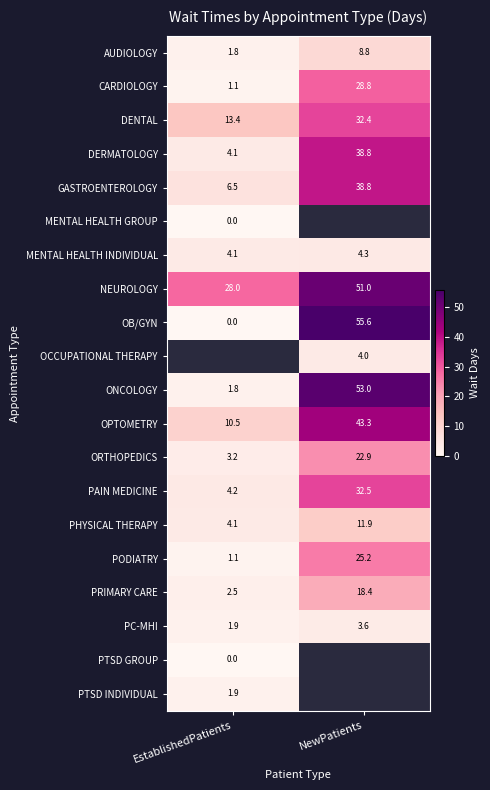

The PRIMARY CARE series shows 2.5 at EstablishedPatients. True or false?

True